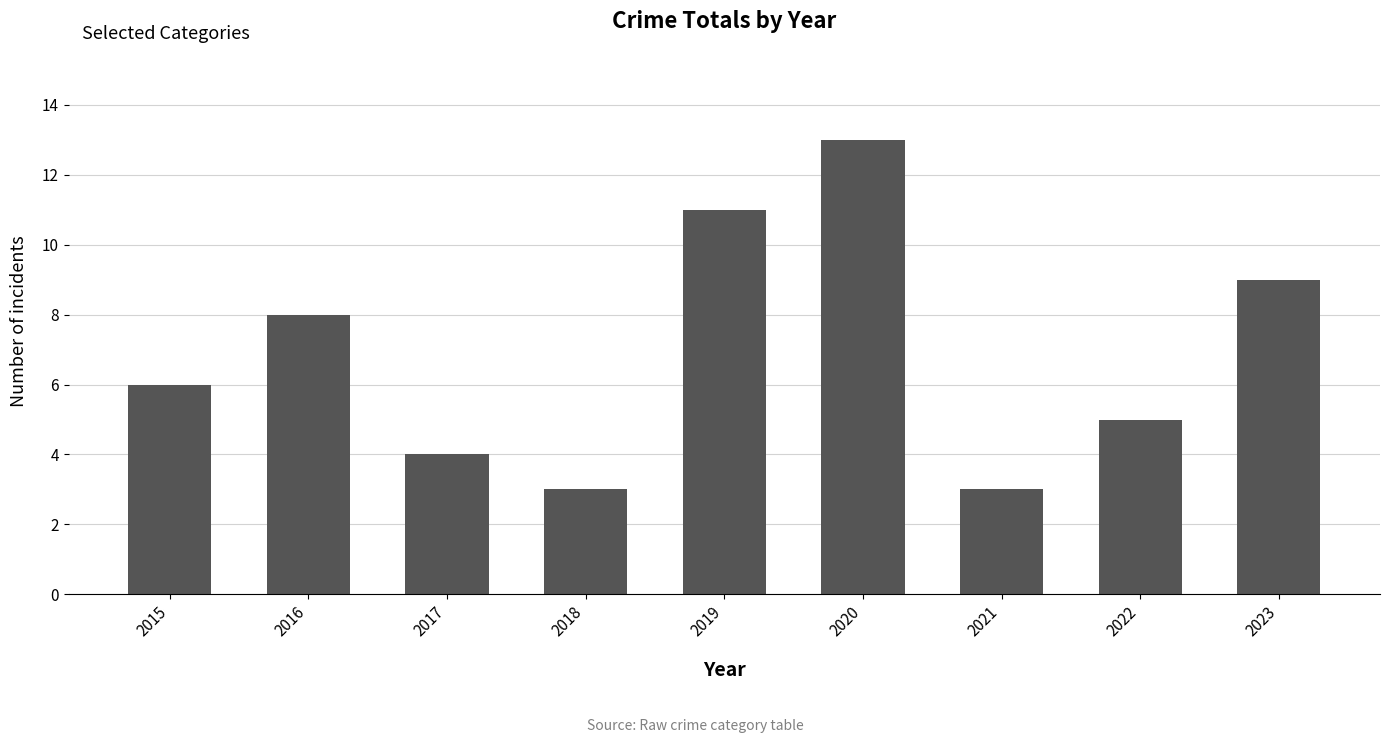

What is the average value?

7